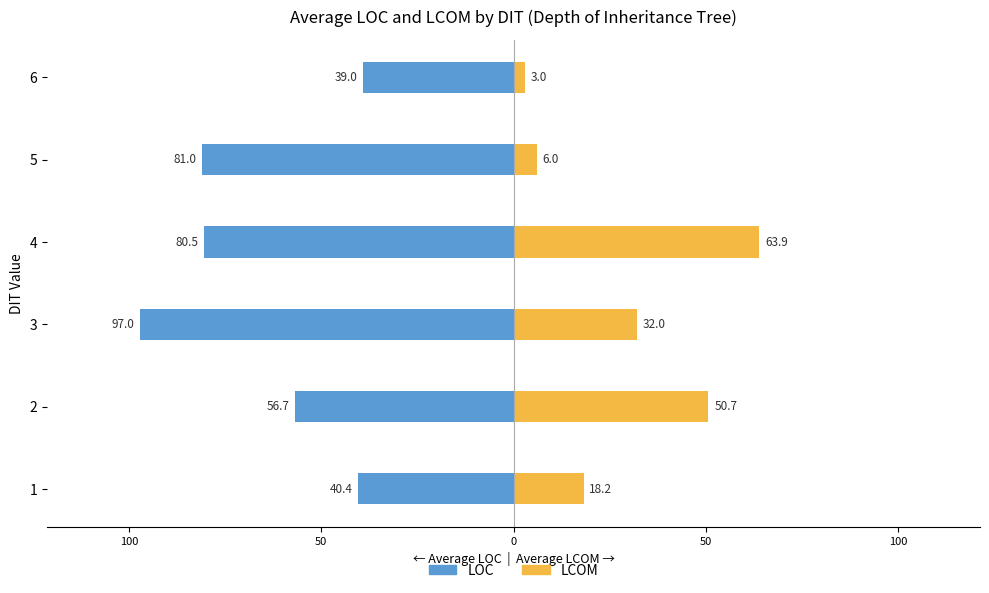

What is the difference between the second highest and minimum values in the LCOM series?

47.7